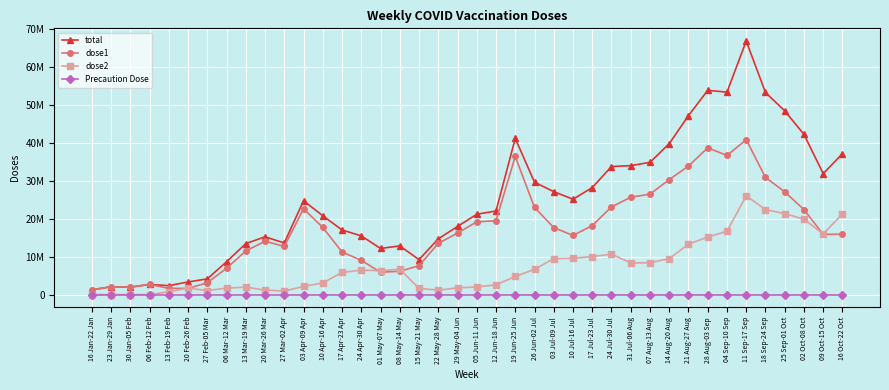

What is the highest value of the dose2 series?

26040013